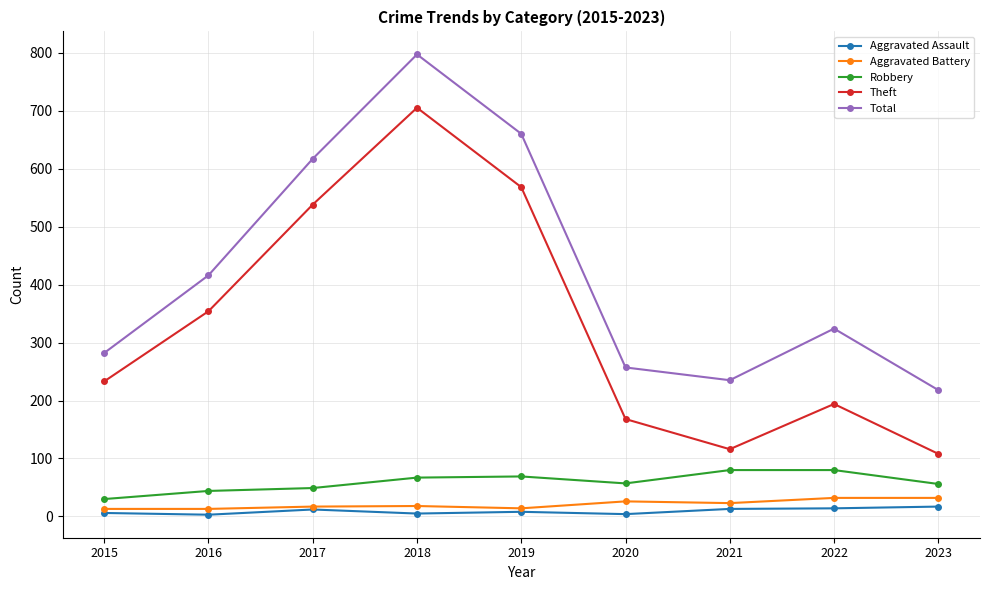

How many values in the Robbery series are below 57?

4